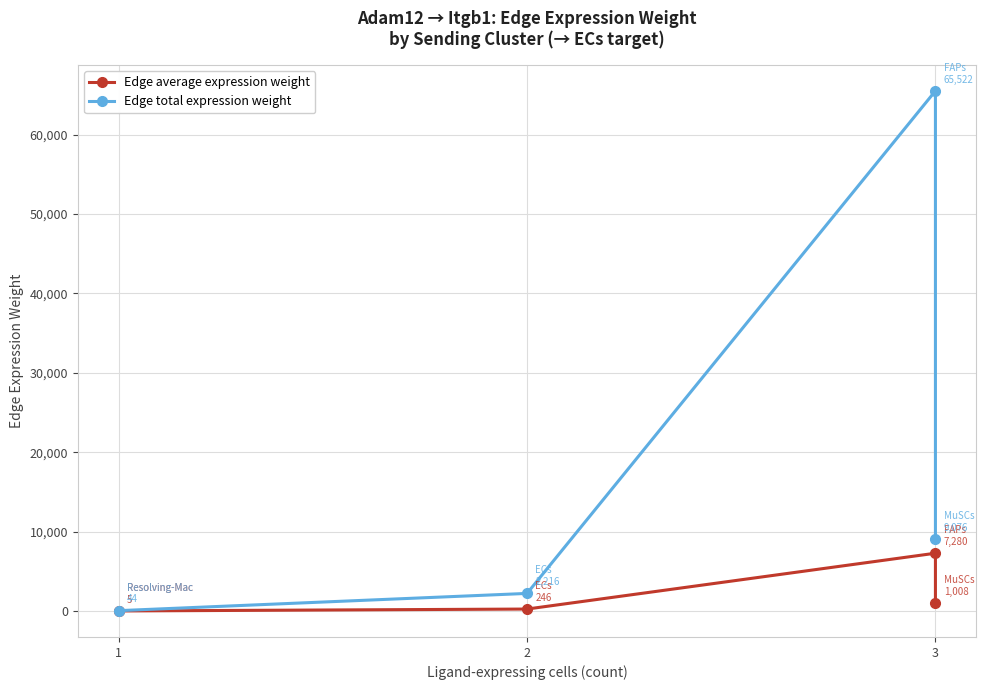

How many data points in Edge total expression weight are above 9075?

2